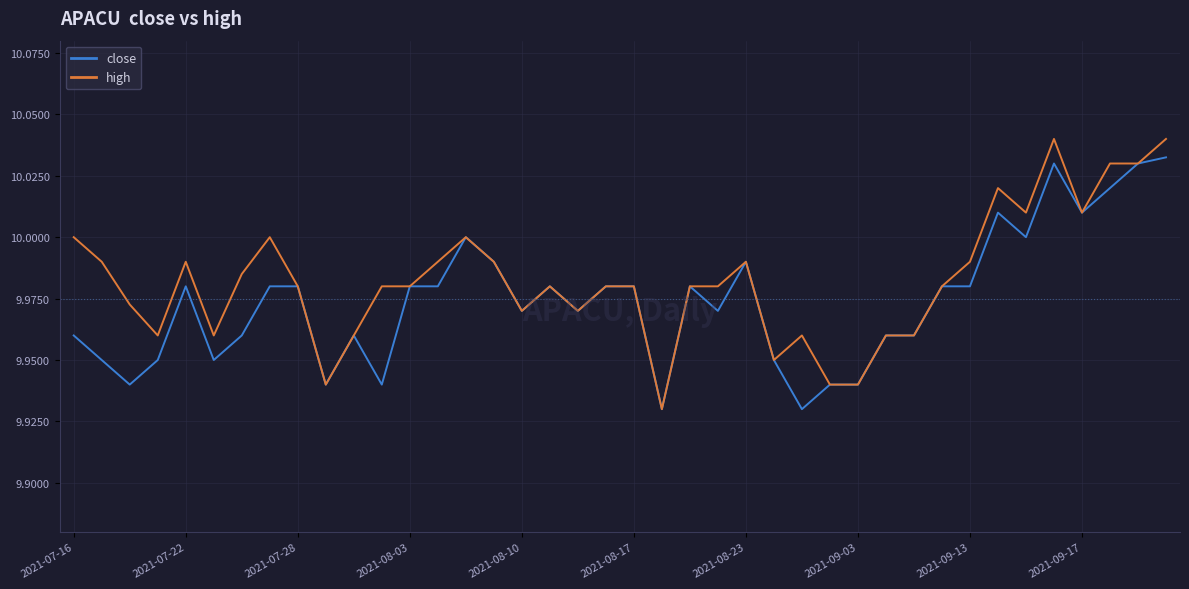

List the series in order of their overall mean, highest first.

high, close